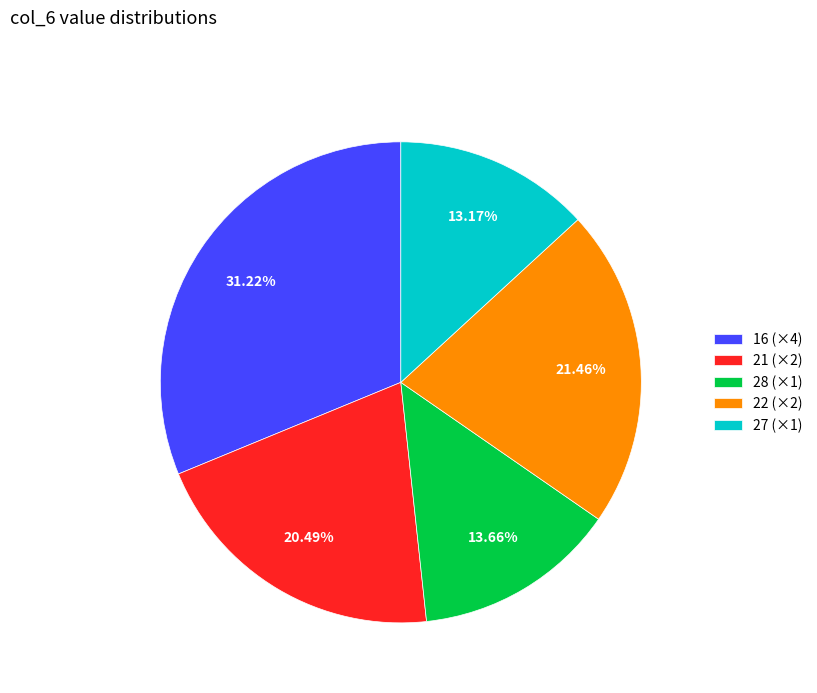

How many segments does this pie chart have?

5